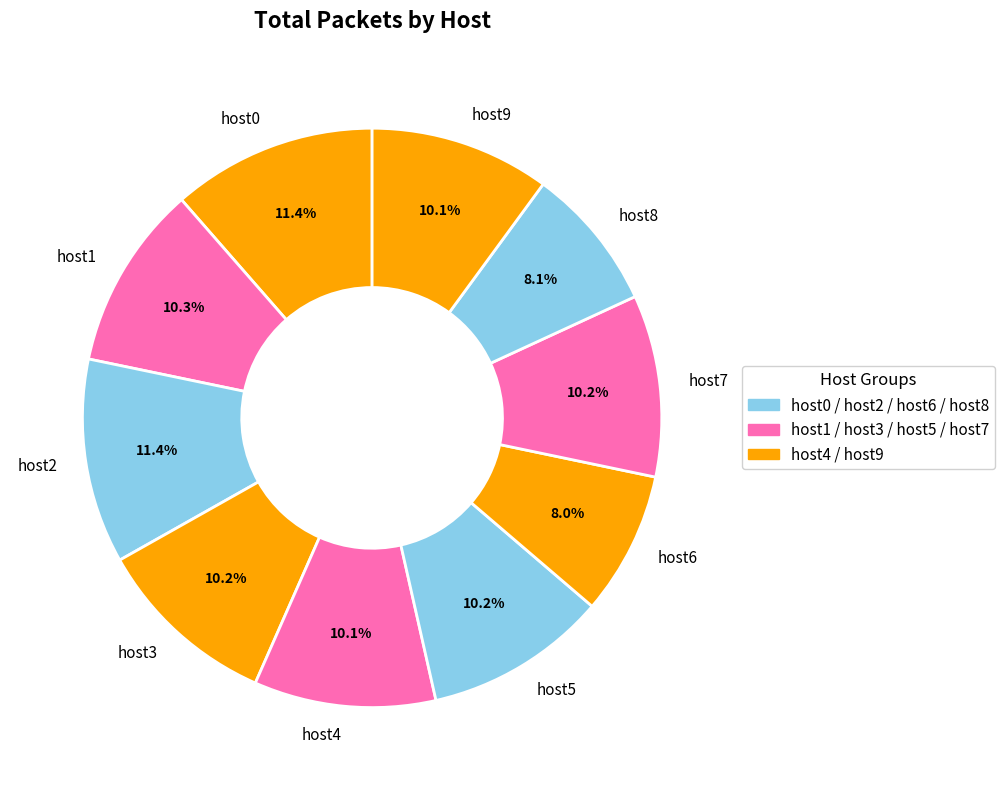

Is the sum of host5 and host3 greater than half?

No